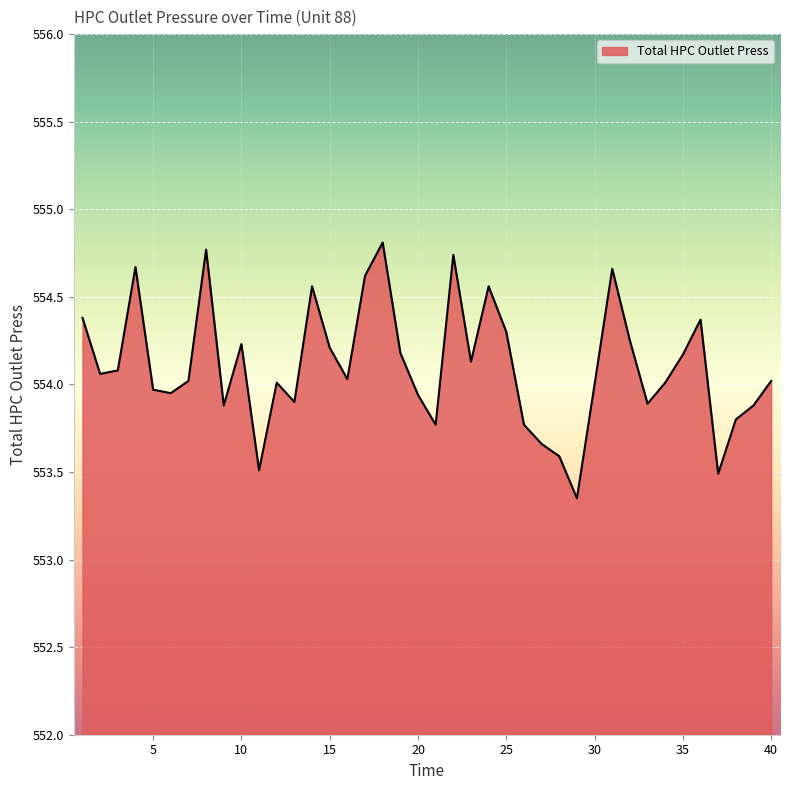

What is the greatest value displayed?

554.8